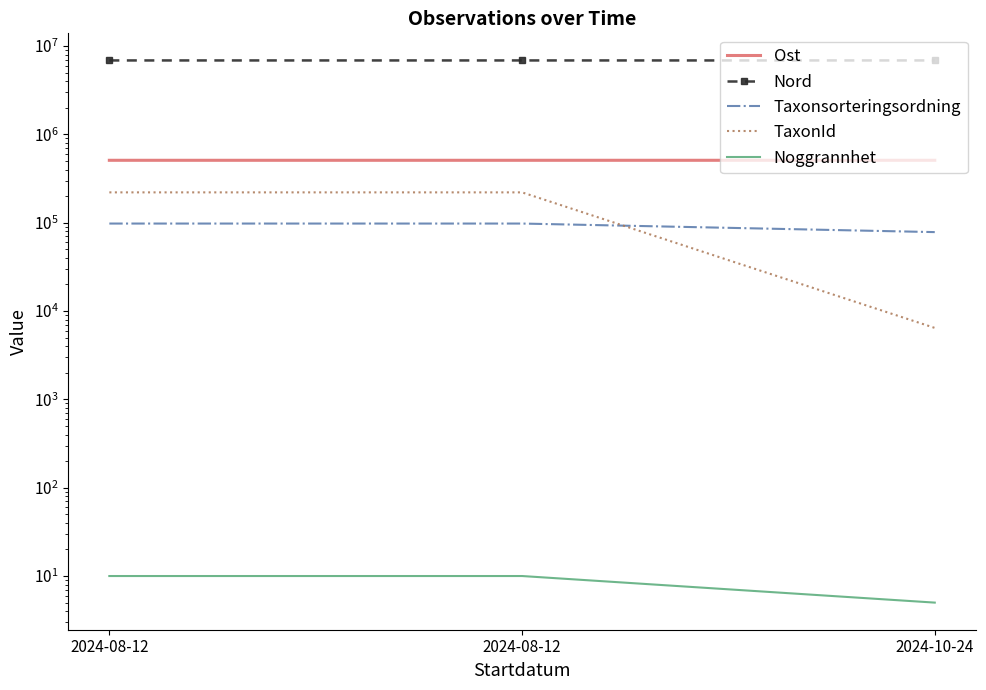

Reading left to right, extract all data points from this chart.

Ost: 2024-08-12=509556	2024-08-12=509543	2024-10-24=509621
Nord: 2024-08-12=6881558	2024-08-12=6881563	2024-10-24=6881643
Taxonsorteringsordning: 2024-08-12=97930	2024-08-12=97930	2024-10-24=78343
TaxonId: 2024-08-12=220787	2024-08-12=220787	2024-10-24=6446
Noggrannhet: 2024-08-12=10	2024-08-12=10	2024-10-24=5